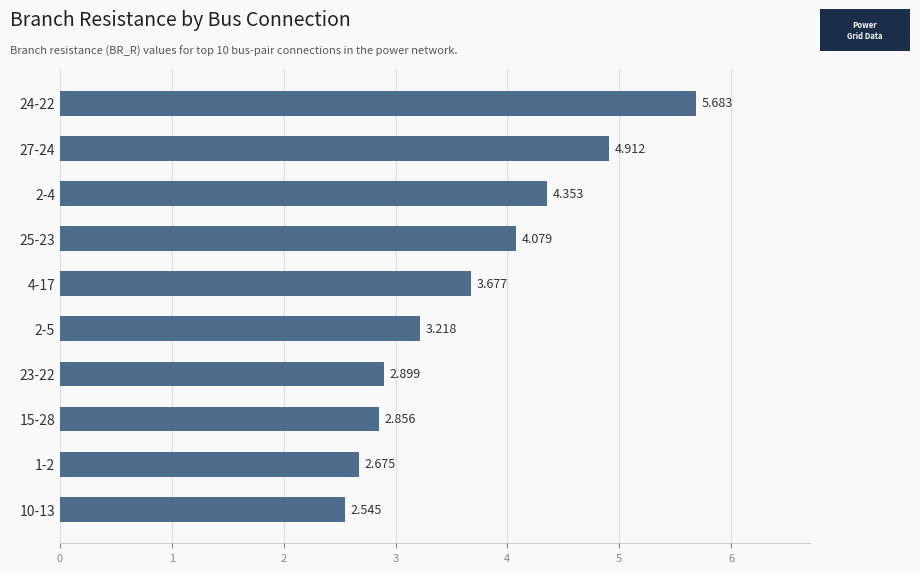

Are the bars horizontal?

Yes